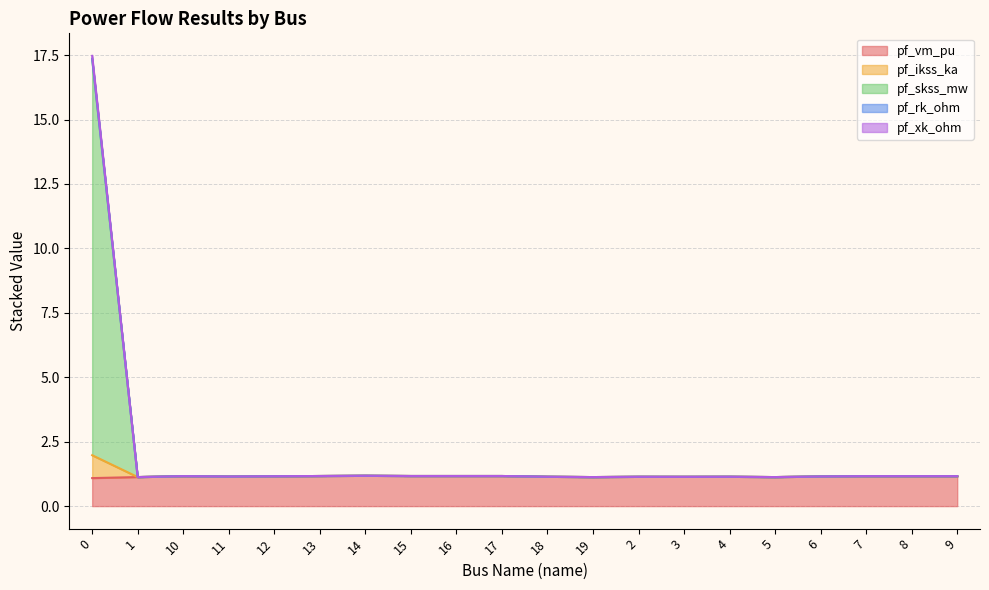

What is the approximate value of pf_vm_pu at 16?

1.2